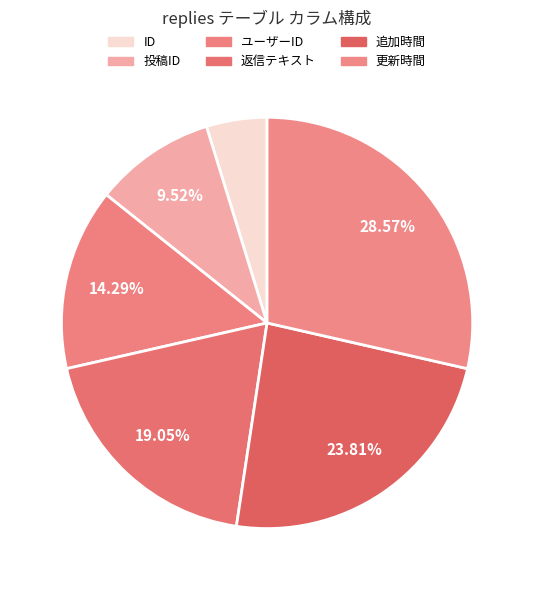

Rank the categories by value from highest to lowest.

更新時間, 追加時間, 返信テキスト, ユーザーID, 投稿ID, ID